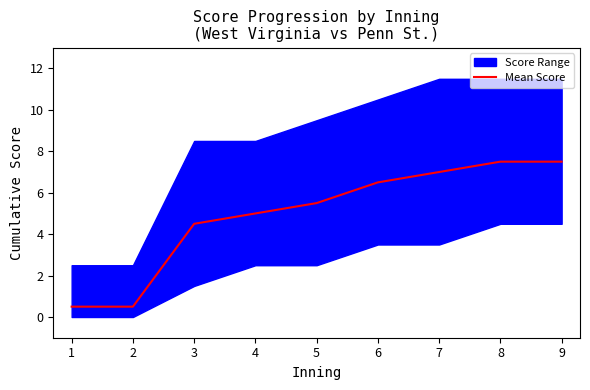

Reading right to left, what are all the values shown in this chart?

7.5	7.5	7.0	6.5	5.5	5.0	4.5	0.5	0.5